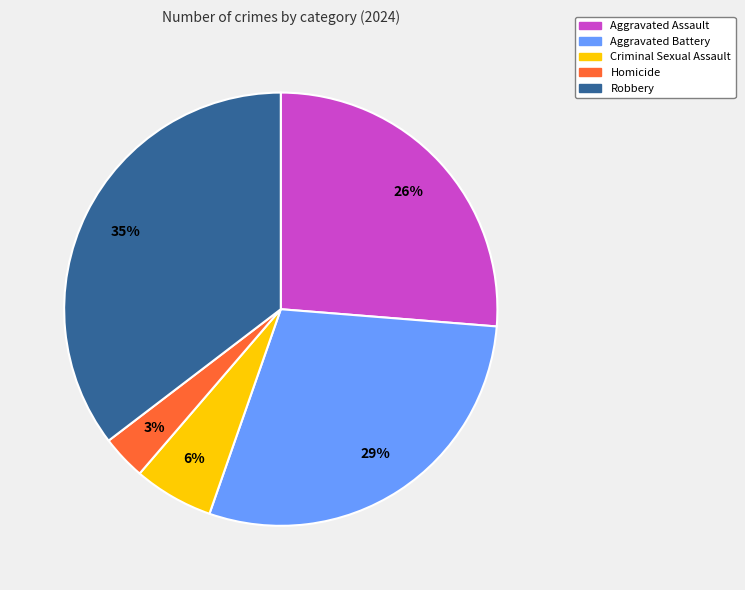

Which category has the biggest portion of the pie?

Robbery